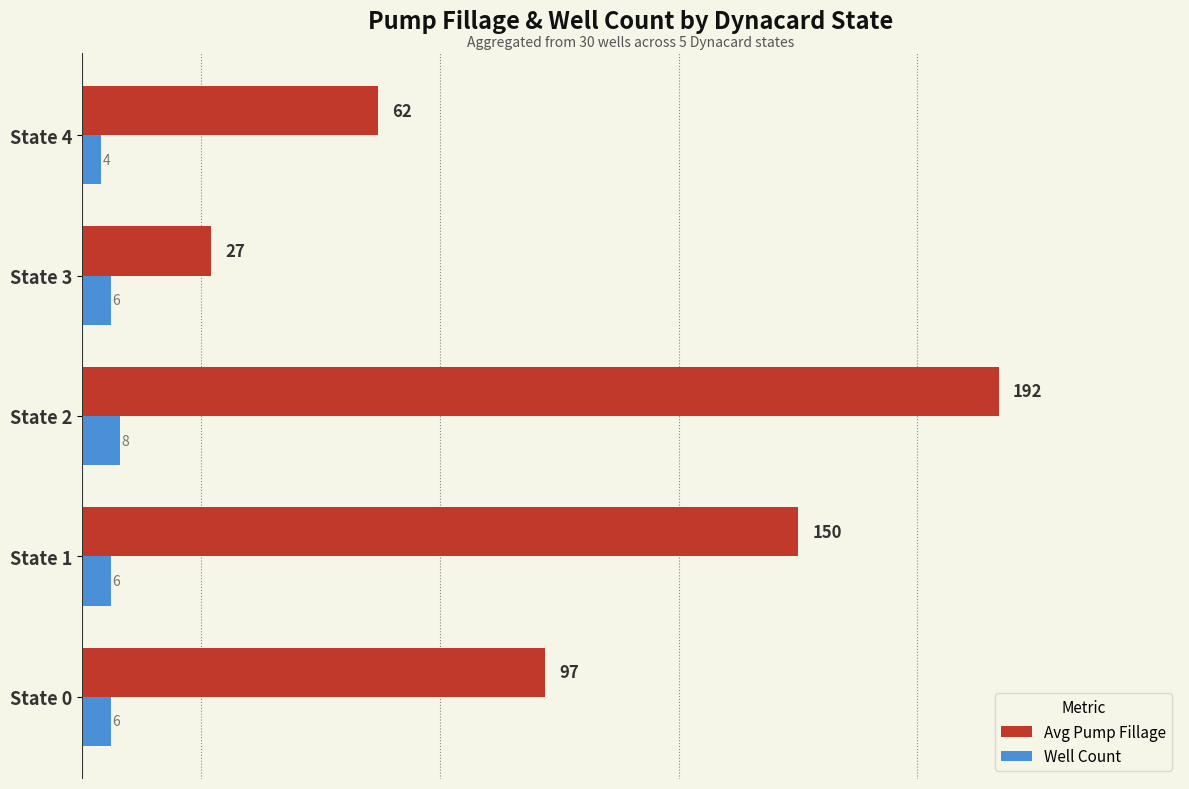

What is the minimum value shown in the chart?

4